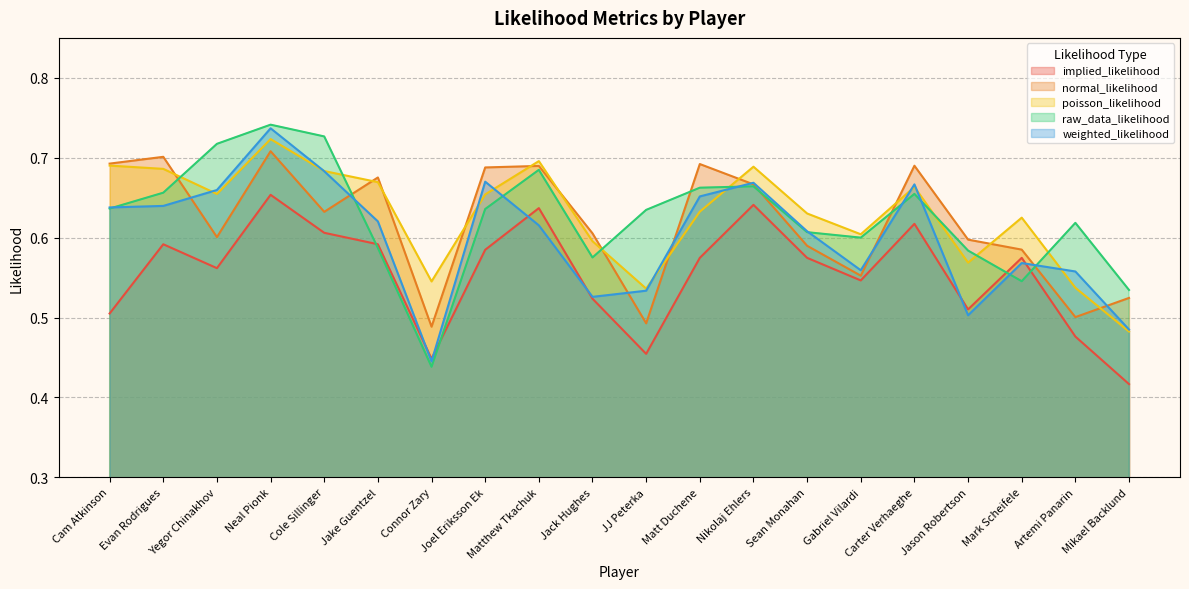

What is the difference between the second highest and minimum values in the implied_likelihood series?

0.2